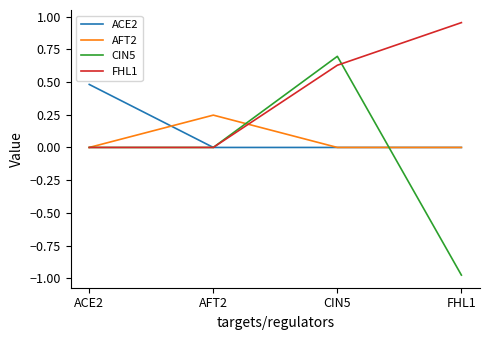

At which label does ACE2 reach its peak?

ACE2